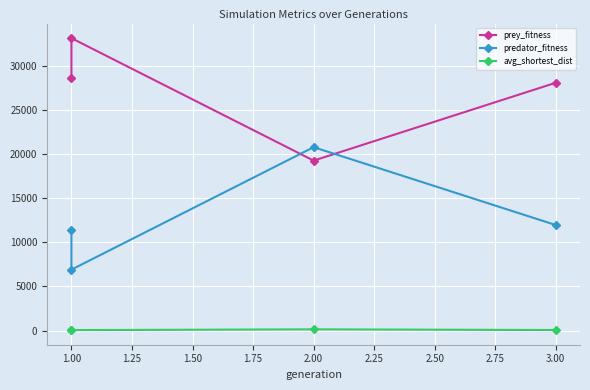

Which label corresponds to the largest value in the chart?

1.00